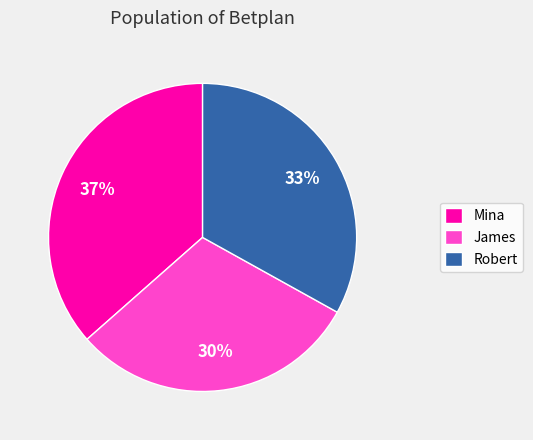

Which slice is the smallest?

James